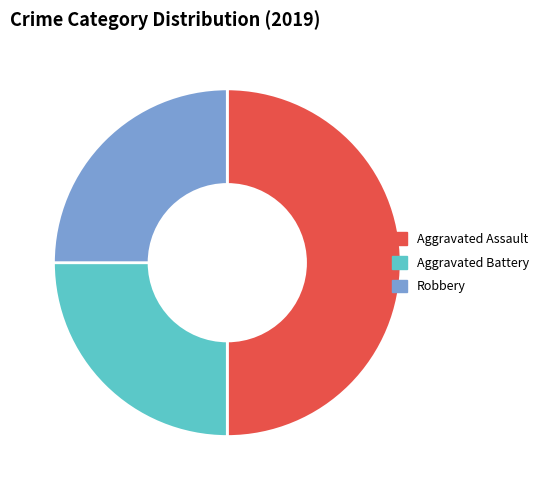

What portion of the pie excludes Aggravated Assault?

50.0%